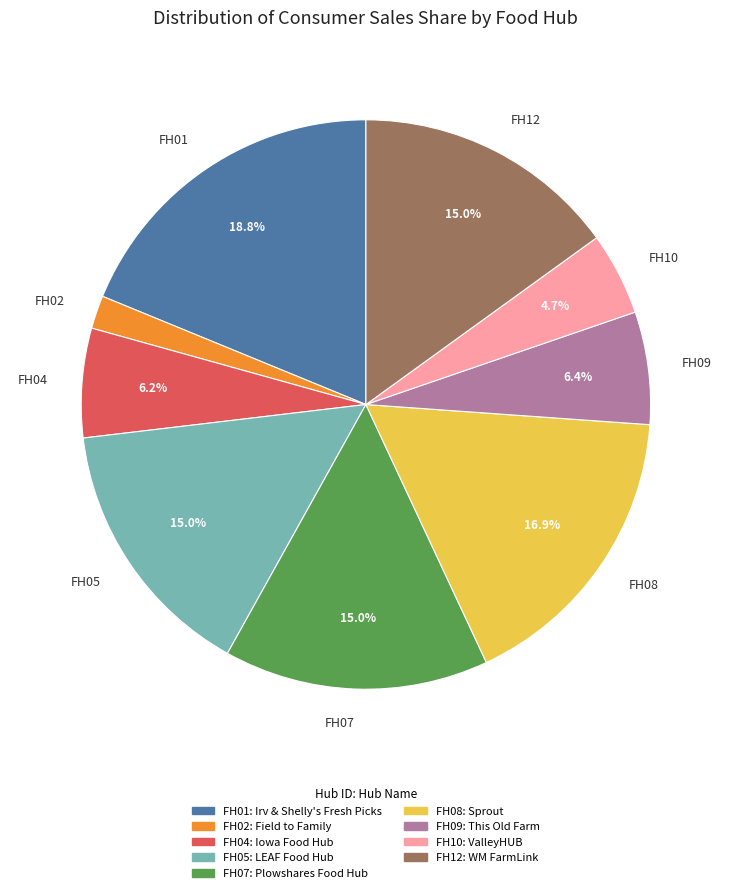

Does FH04 represent more than half of the total?

No